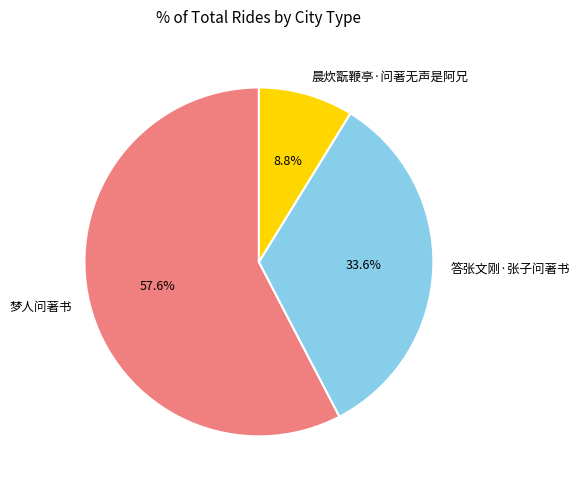

Count the number of slices in the pie.

3